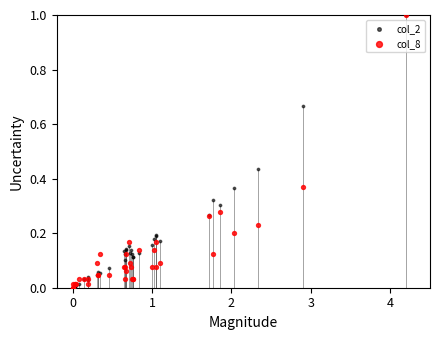

At how many categories does at least one series exceed 0?

37